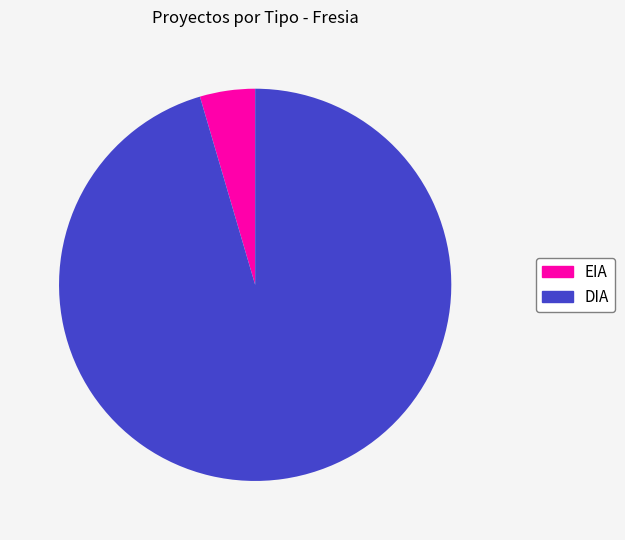

To the nearest percent, what is the combined percentage of EIA and DIA?

100%